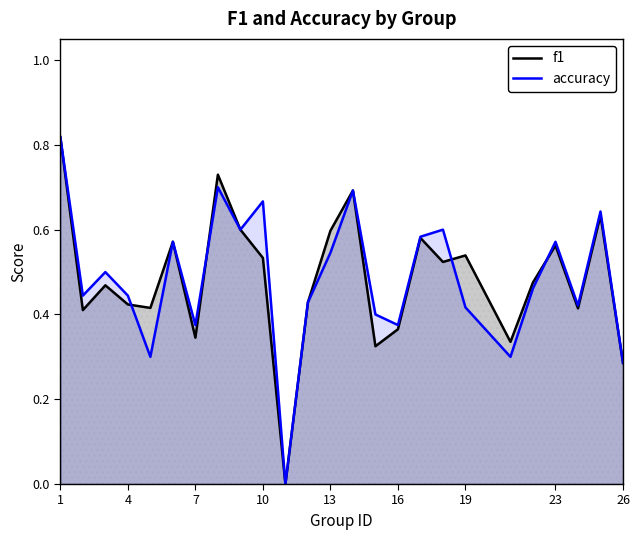

In f1, how many points are lower than both neighbors (excluding endpoints)?

8